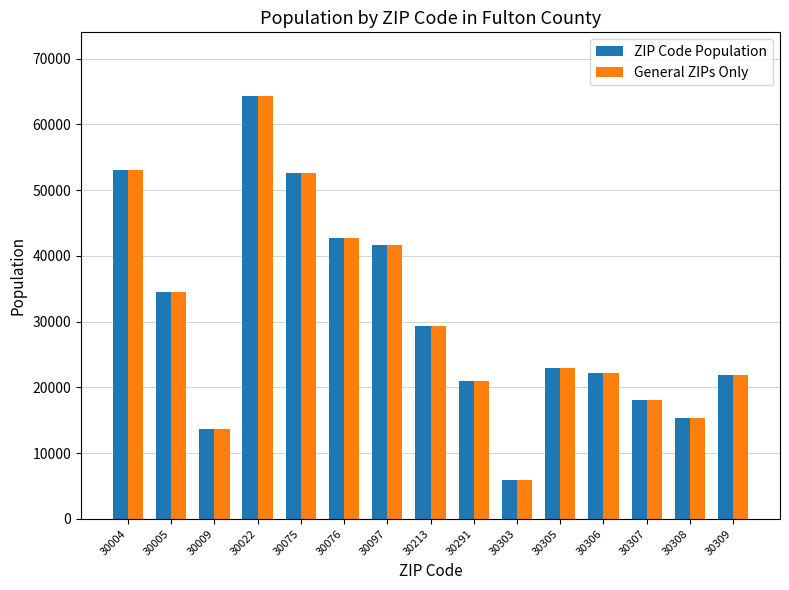

Reading left to right, what are all the values shown in this chart?

ZIP Code Population: 30004=53033	30005=34442	30009=13722	30022=64359	30075=52573	30076=42678	30097=41715	30213=29384	30291=21010	30303=5934	30305=22999	30306=22246	30307=18004	30308=15413	30309=21845
General ZIPs Only: 30004=53033	30005=34442	30009=13722	30022=64359	30075=52573	30076=42678	30097=41715	30213=29384	30291=21010	30303=5934	30305=22999	30306=22246	30307=18004	30308=15413	30309=21845